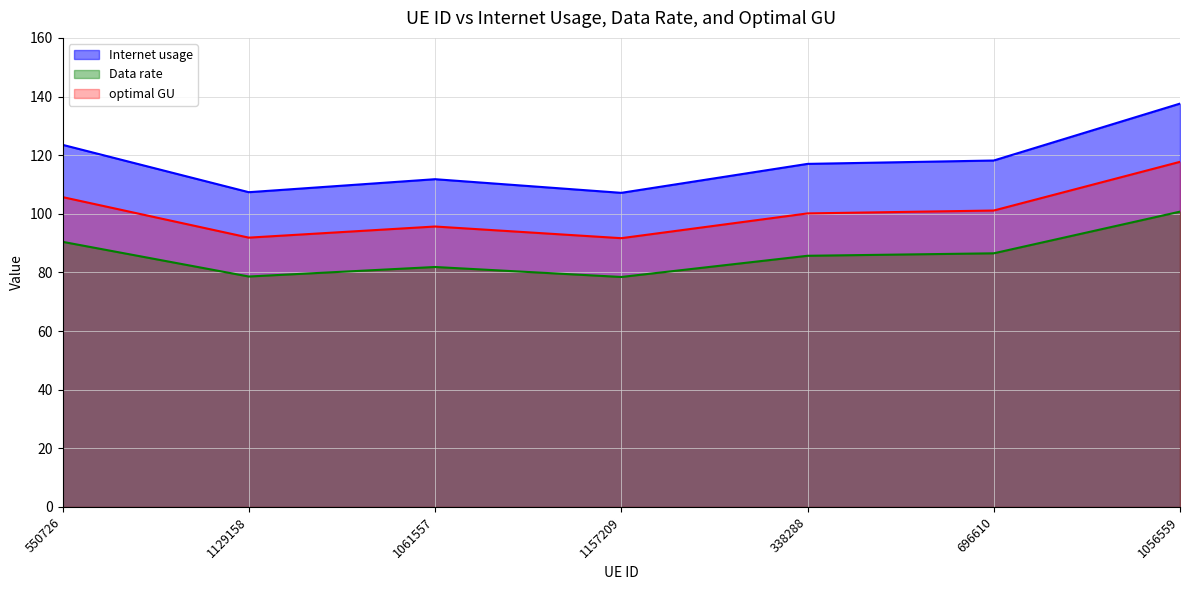

What is the total value across all series at 696610?

305.8